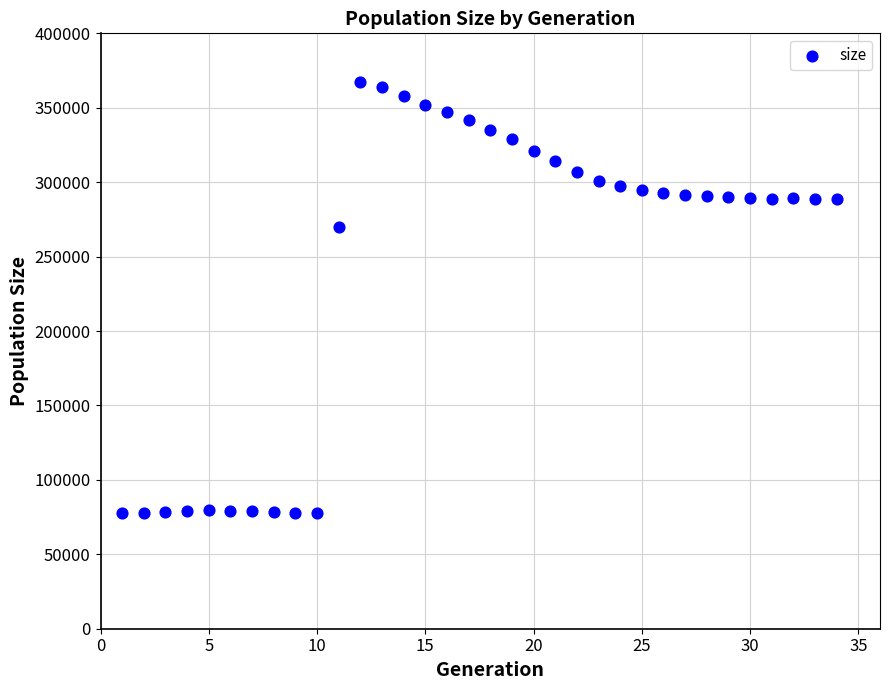

What is the range of Y values (max minus min)?

289636